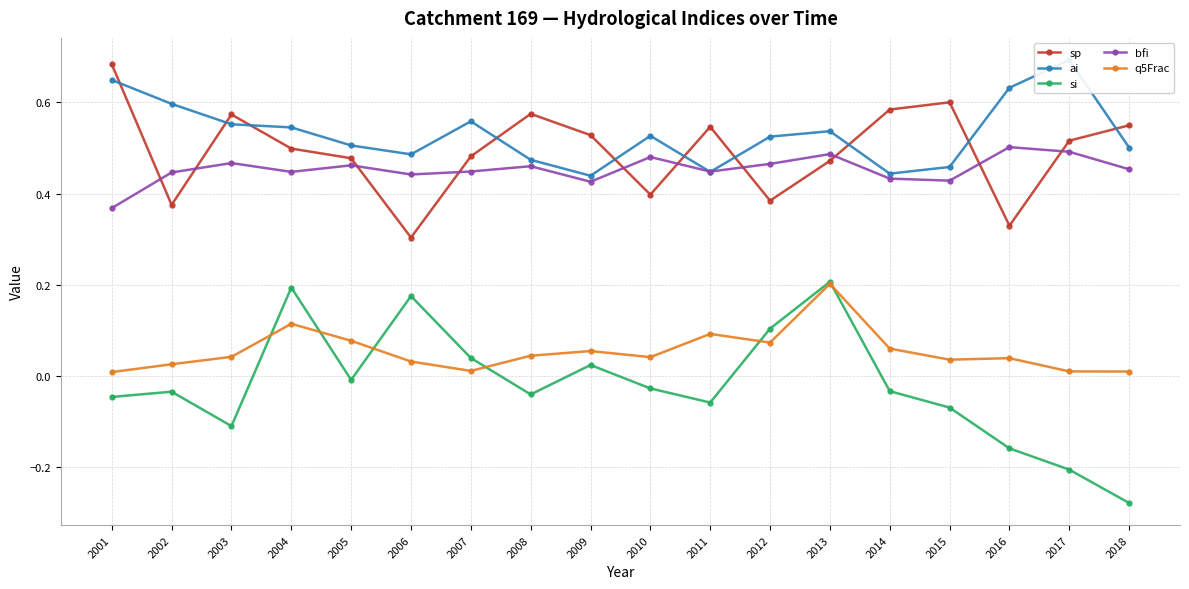

How many series are shown in this chart?

5